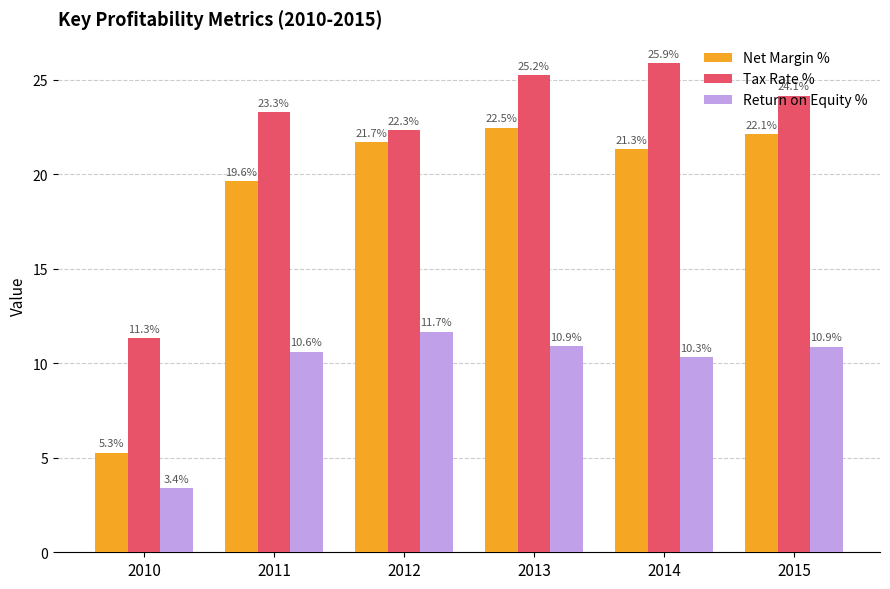

Which series changed the most between 2011 and 2013?

Net Margin %